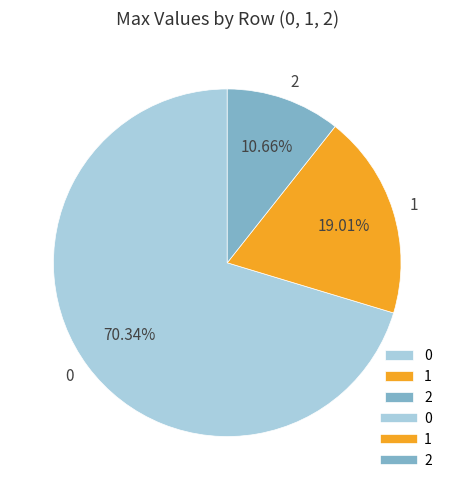

The 1 slice represents 6% of the pie. True or false?

False